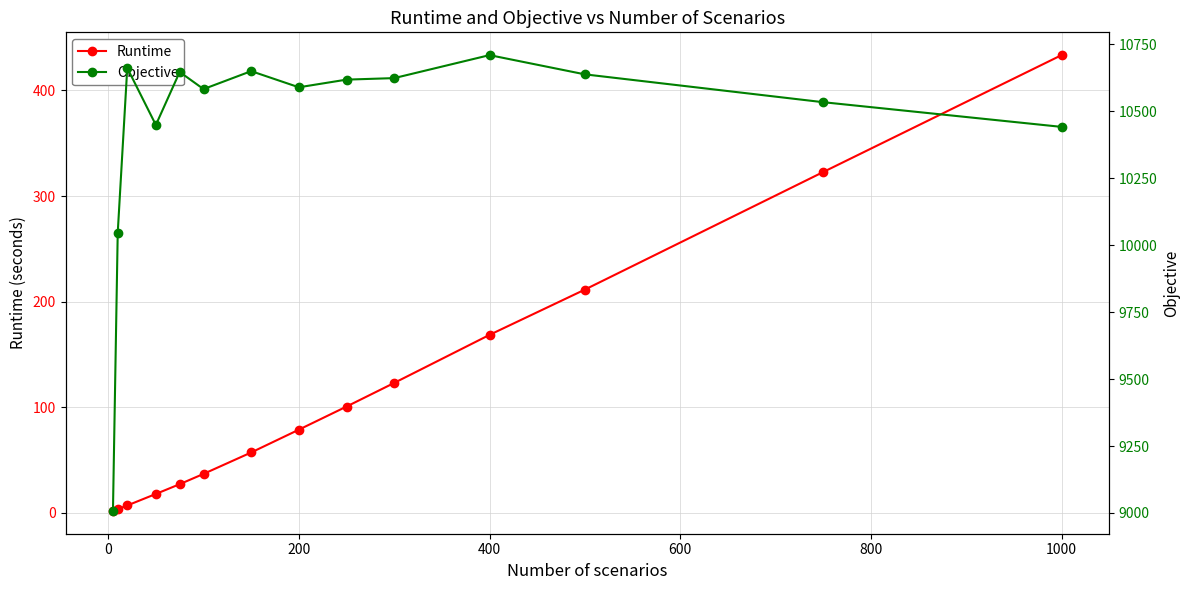

True or false: Runtime and Objective intersect in this chart.

False